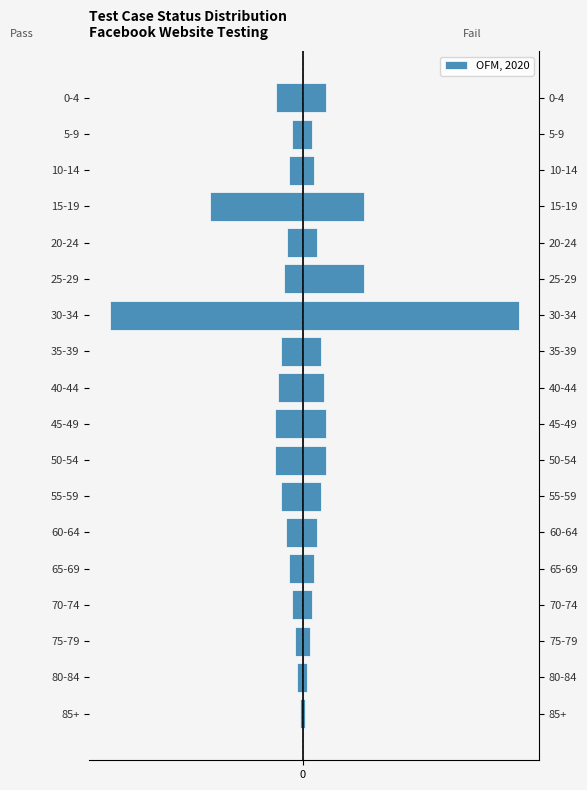

What is the sum of the values at 50-54 and 85+?

-3.9